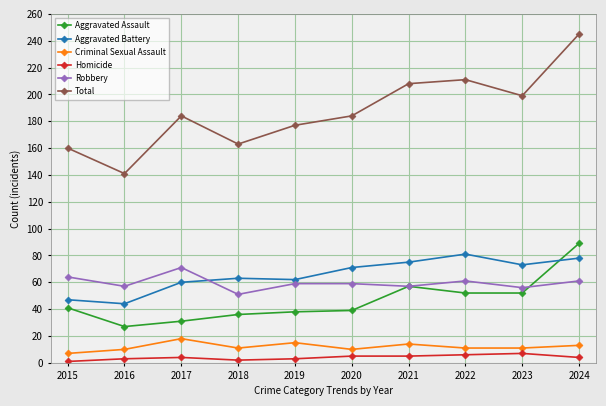

At which category does the chart reach its peak across all series?

2024